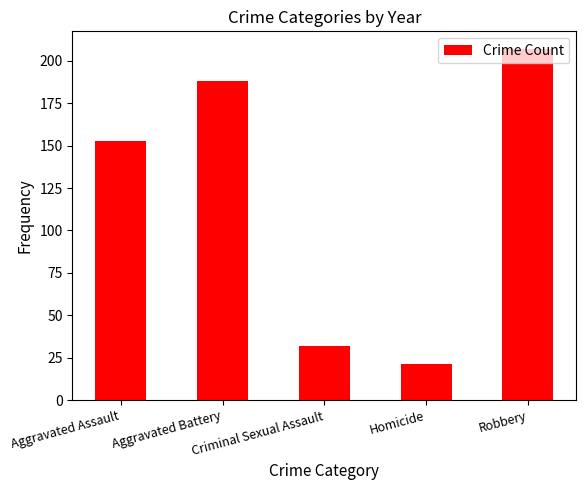

What position from the right is Aggravated Battery?

4